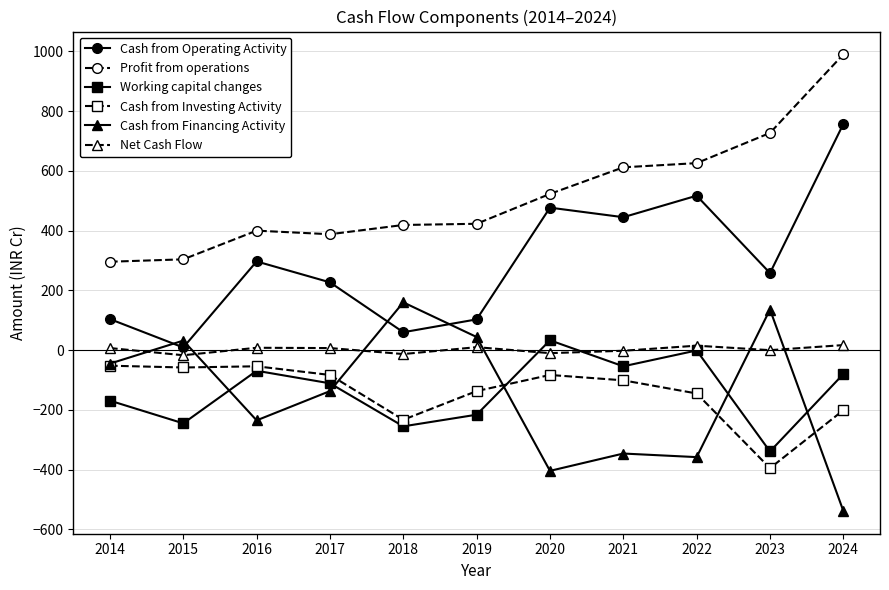

Which series has the largest total across all categories?

Profit from operations